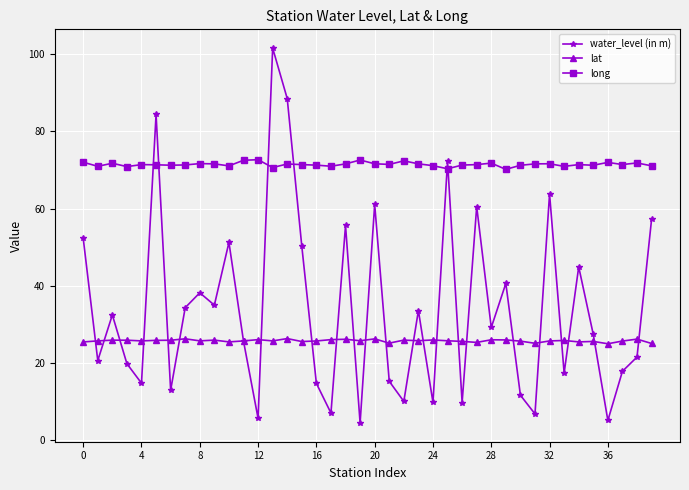

In water_level (in m), how many points are higher than both neighbors (excluding endpoints)?

13